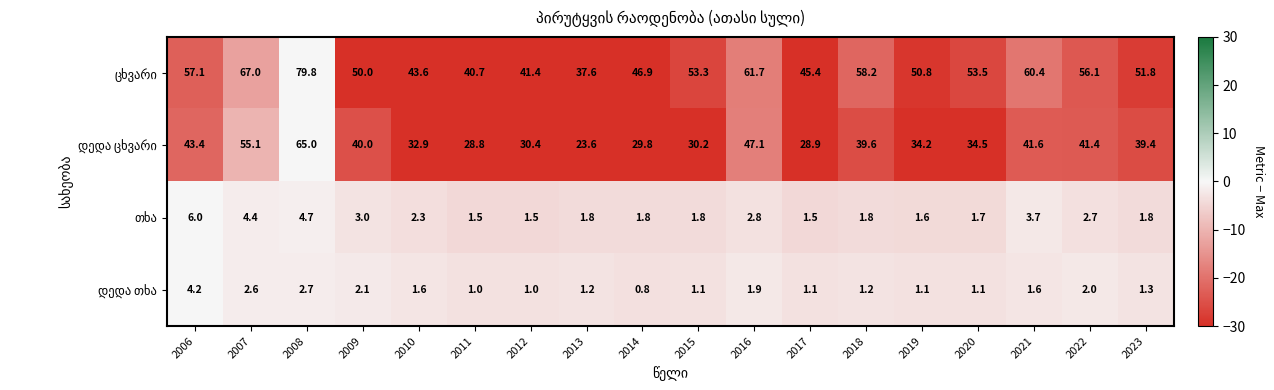

What is the total value across all series at 2007?

129.1